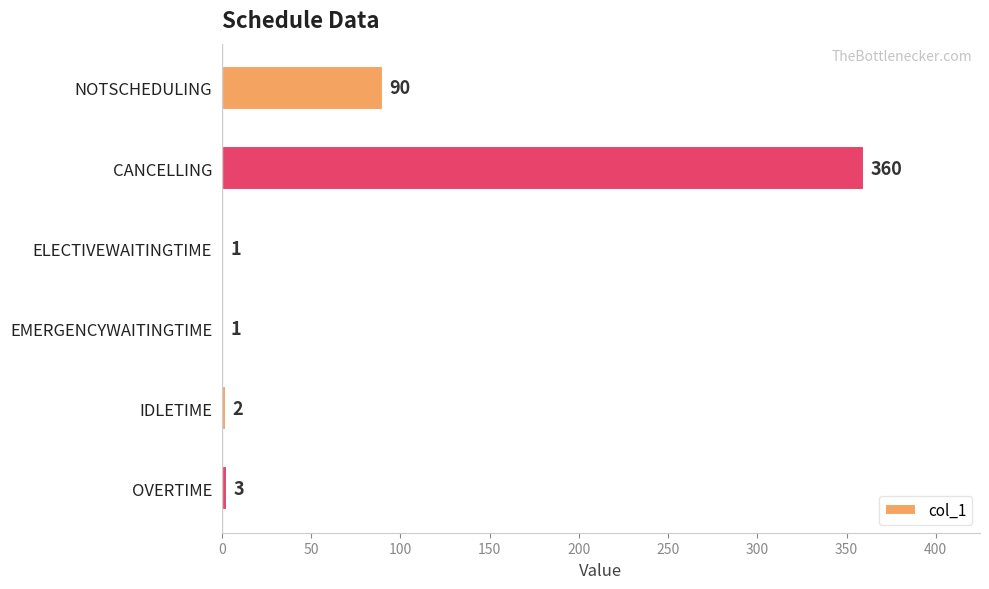

What is the greatest value displayed?

360